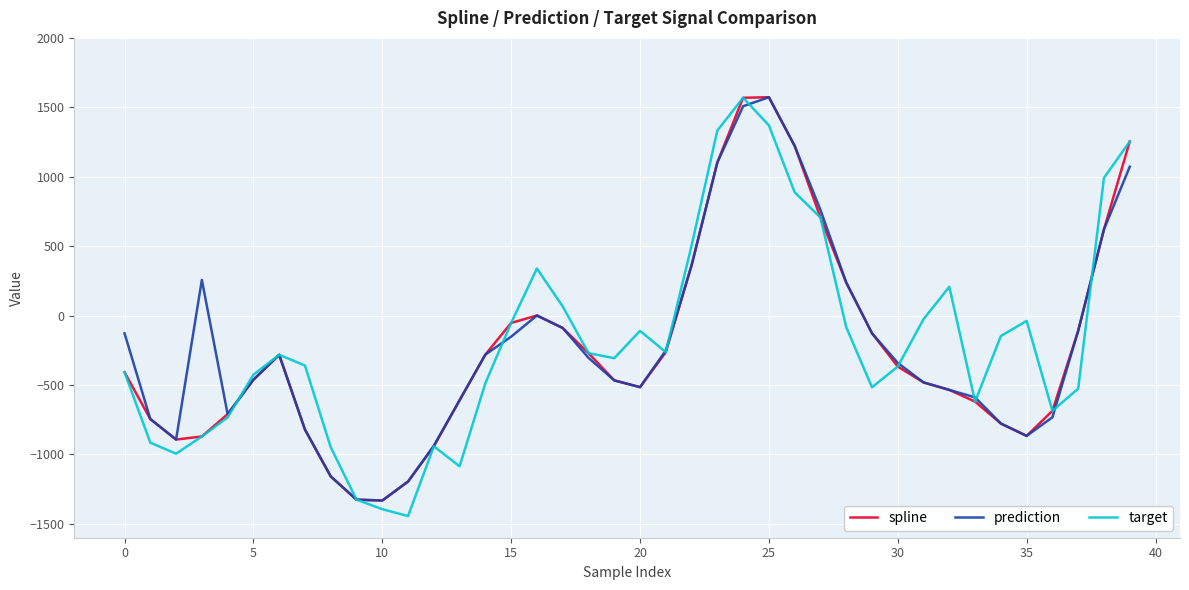

What is the maximum value for spline?

1572.7